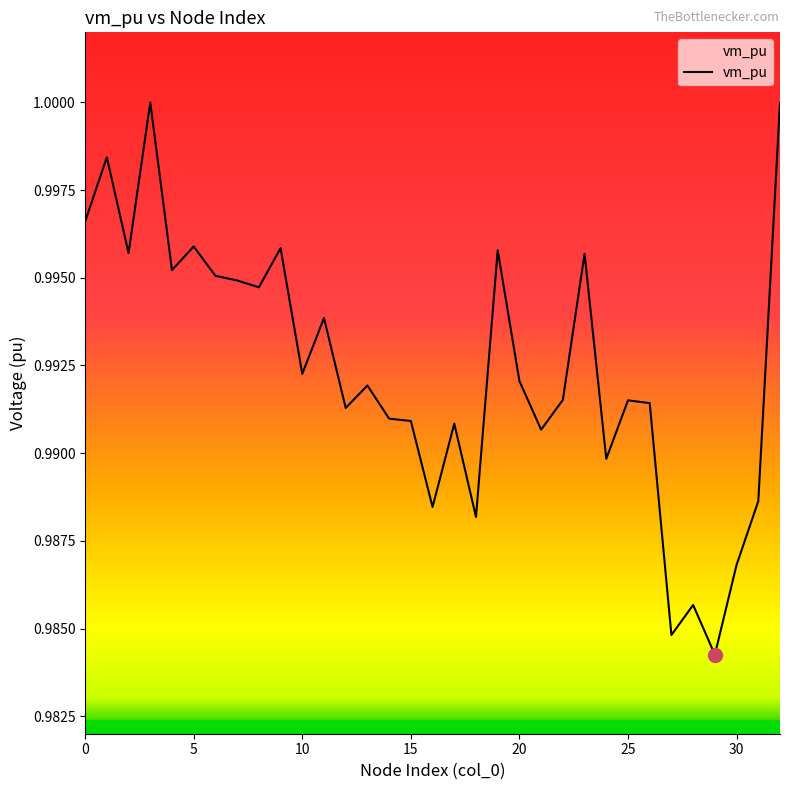

Does the chart have visible grid lines?

No